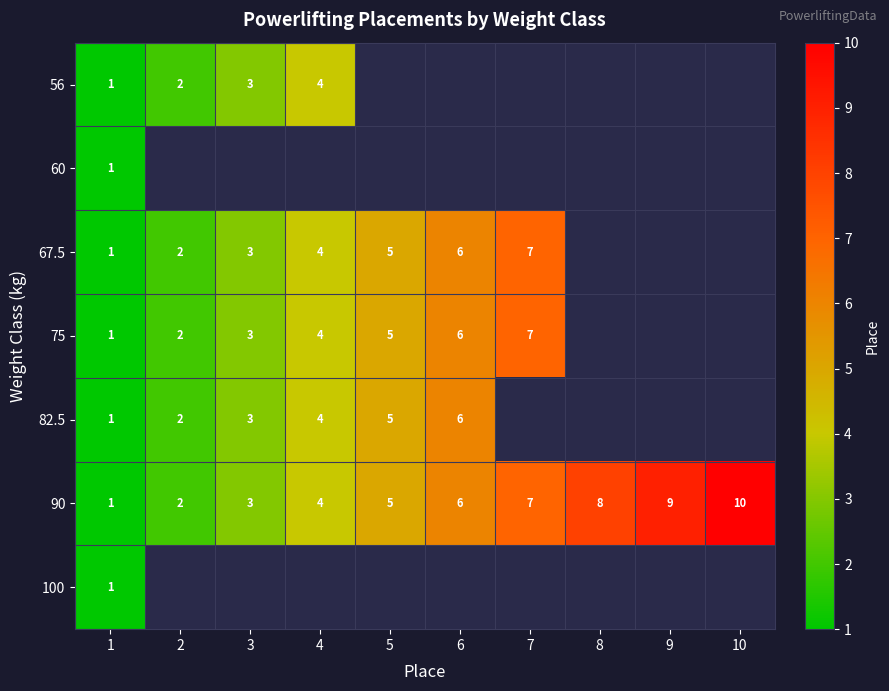

What is the smallest value displayed?

1.0